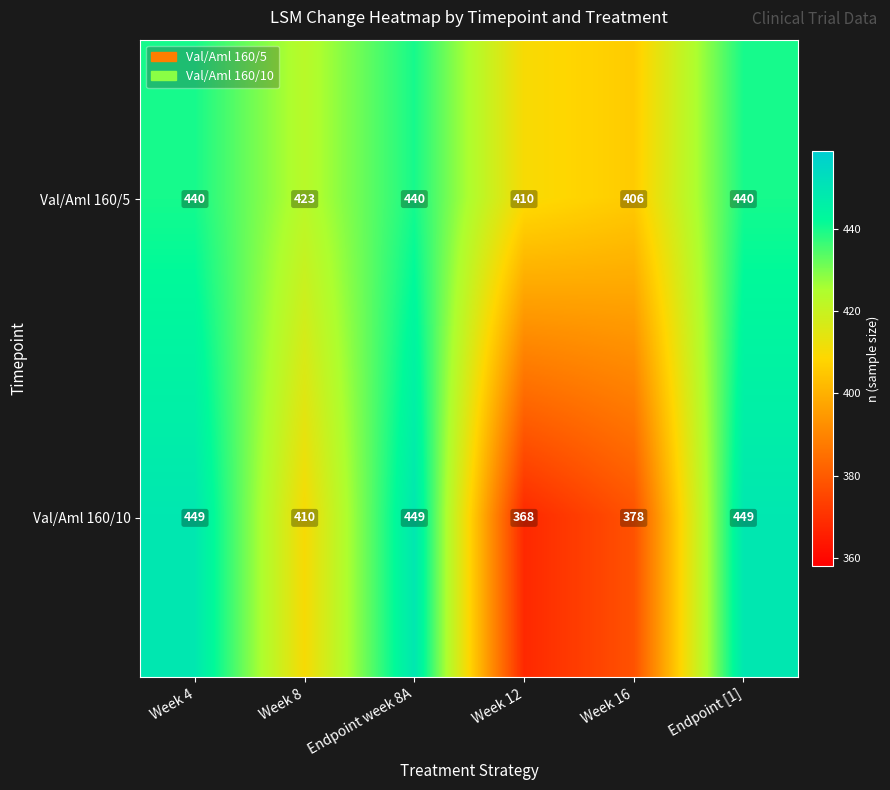

Rank the series by their maximum value, from lowest to highest.

Val/Aml 160/5, Val/Aml 160/10